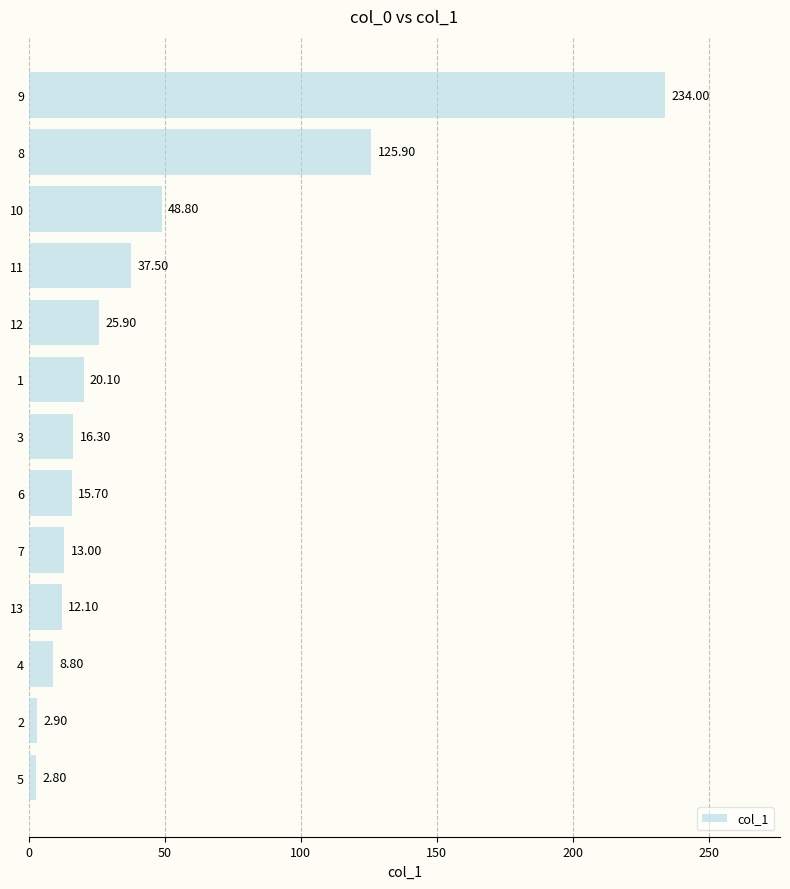

The chart shows a value of 25.6 at 10. True or false?

False